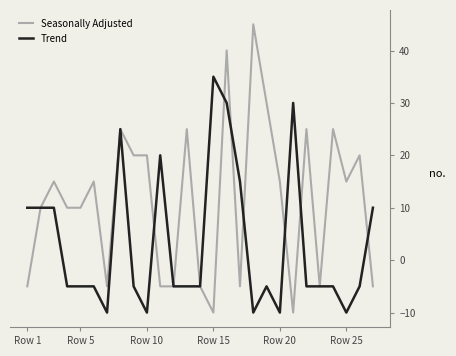

How many lines are shown in the chart?

2